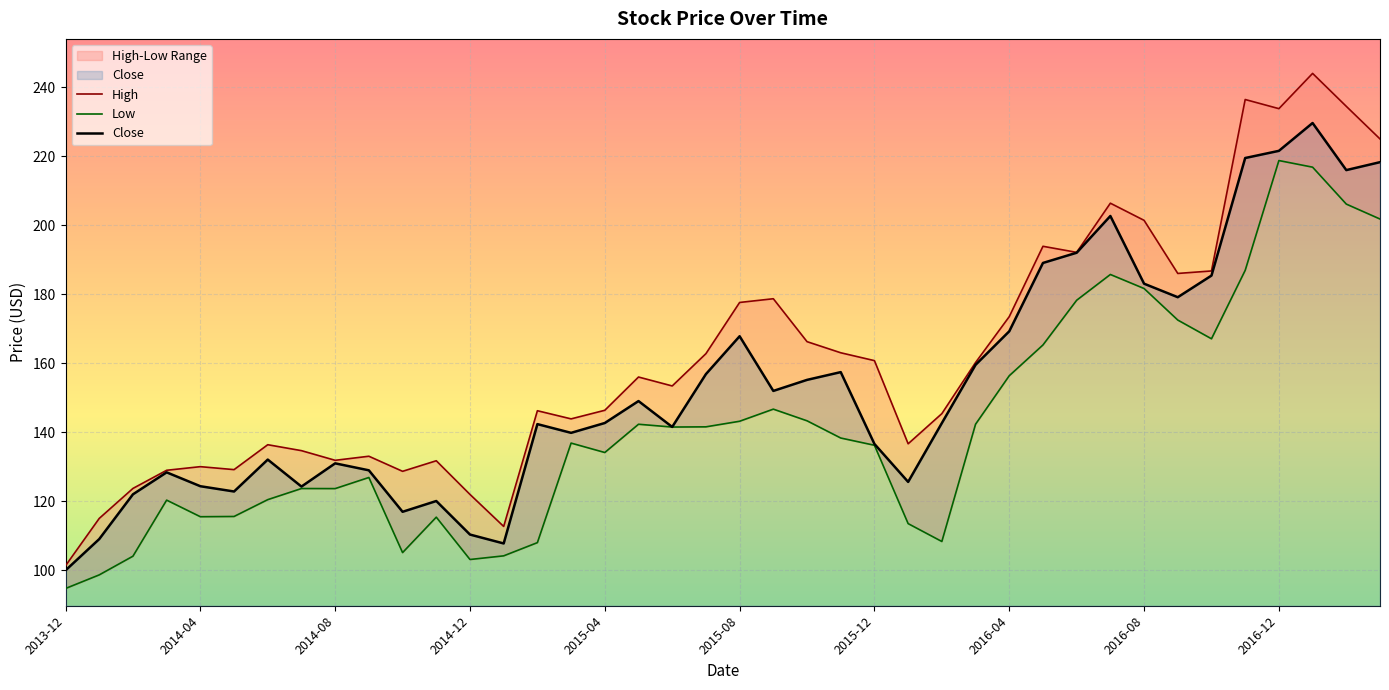

At which label does Close reach its minimum?

2013-12